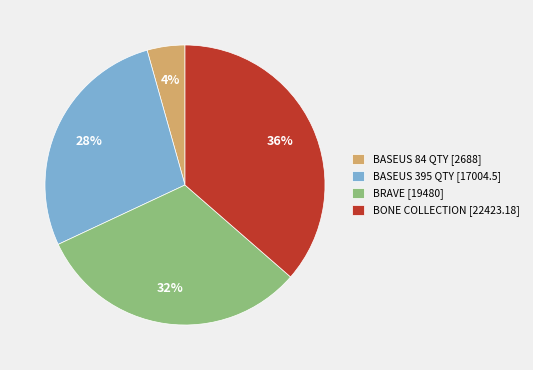

Do BASEUS 395 QTY [17004.5] and BRAVE [19480] together represent more than half of the pie?

Yes